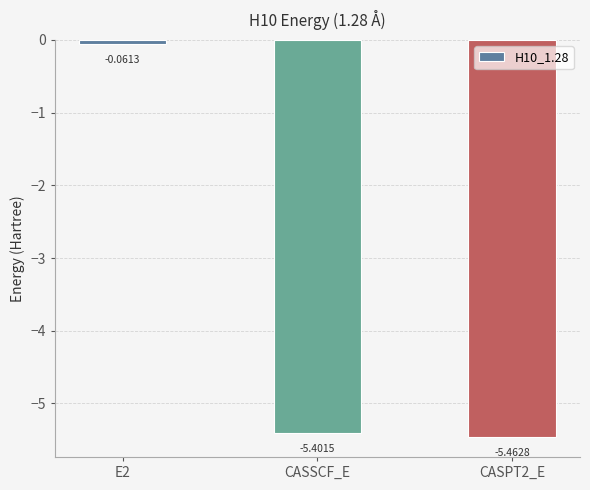

What is the difference between the second highest and minimum values?

0.1